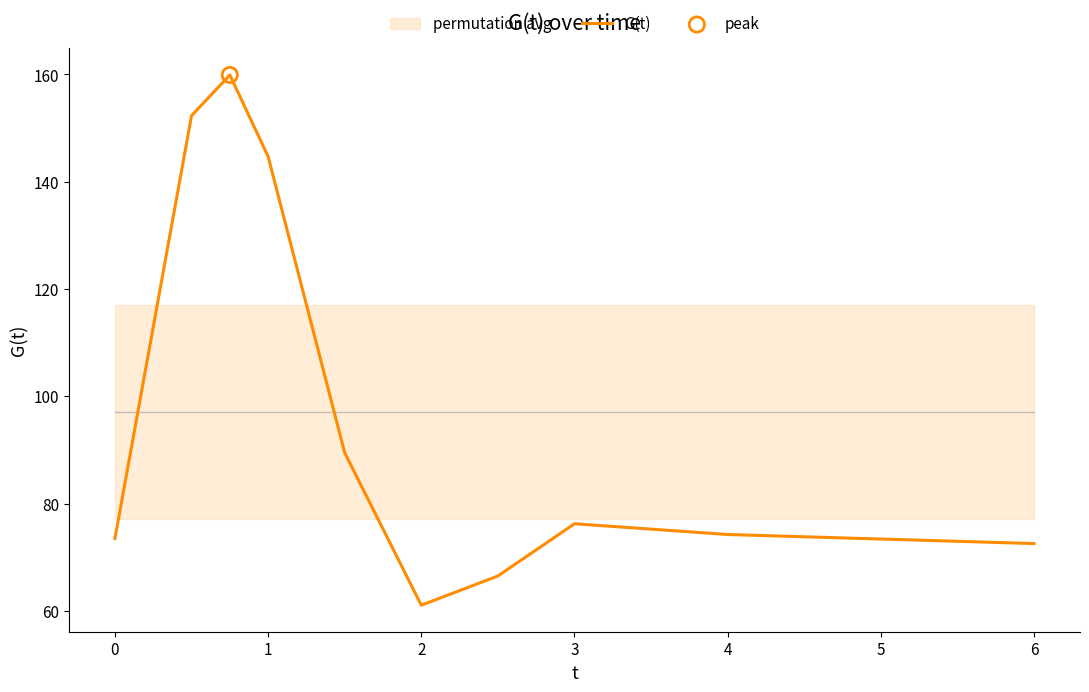

The value of G(t) at 4 is 74.2. True or false?

True